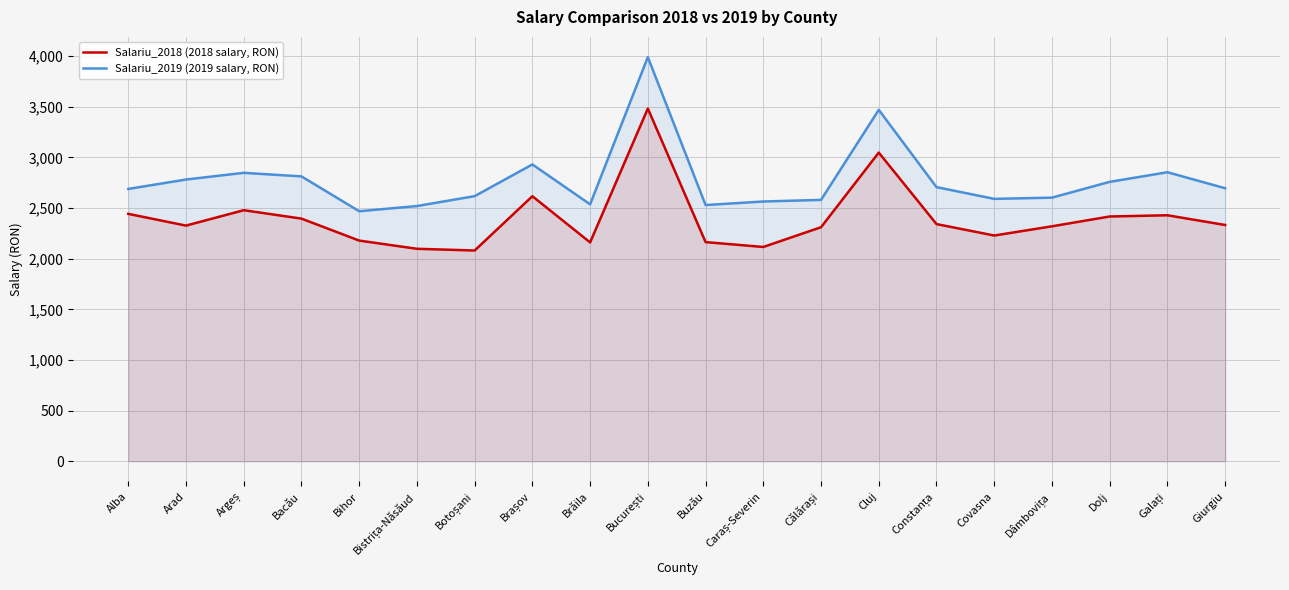

At which category does Salariu_2019 (2019 salary, RON) reach its first local valley?

Bihor